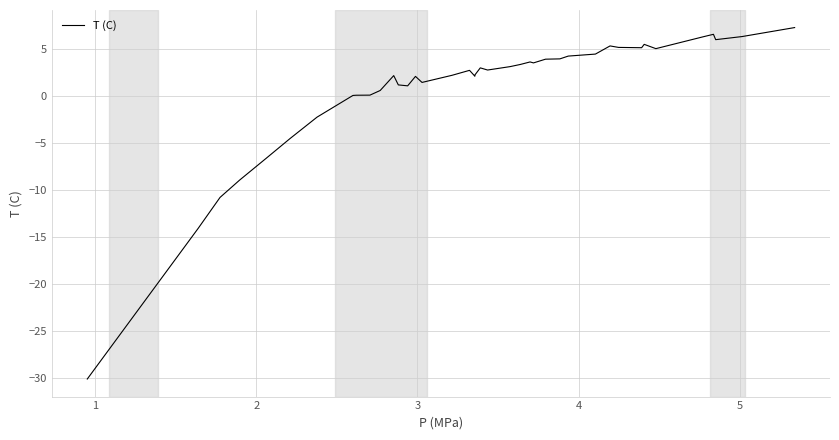

How many negative values are there?

7